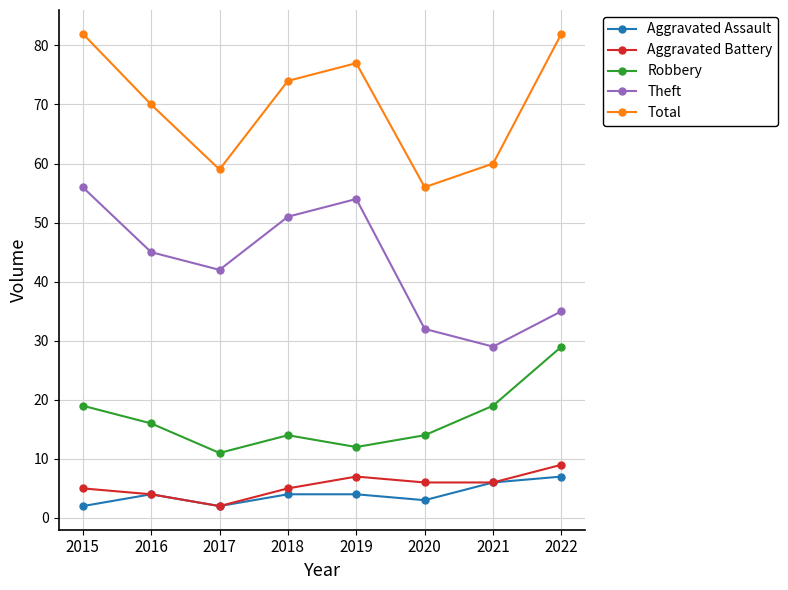

Between 2016 and 2018, which series saw the biggest shift?

Theft